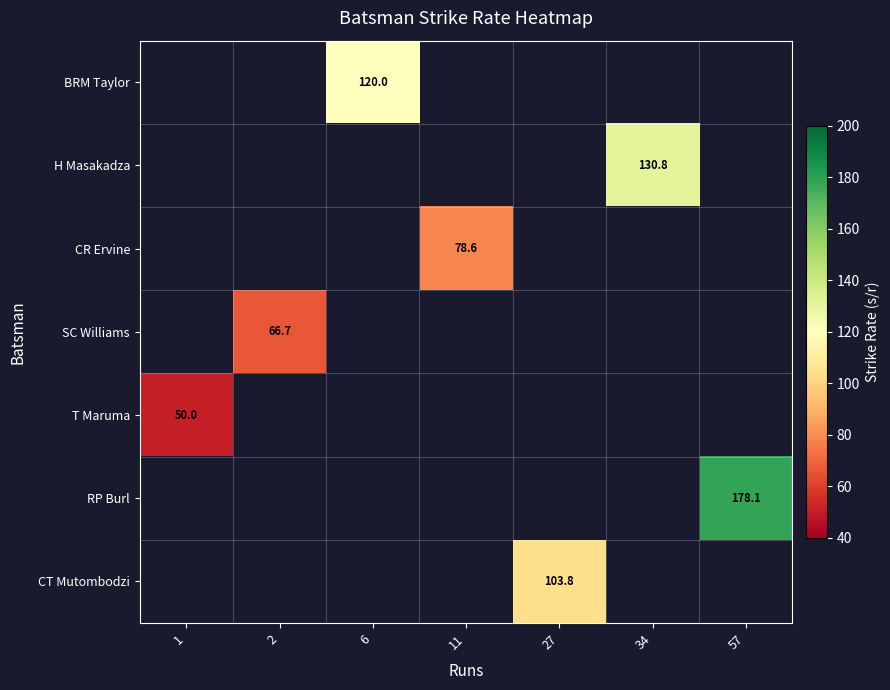

What is the smallest value displayed?

50.0